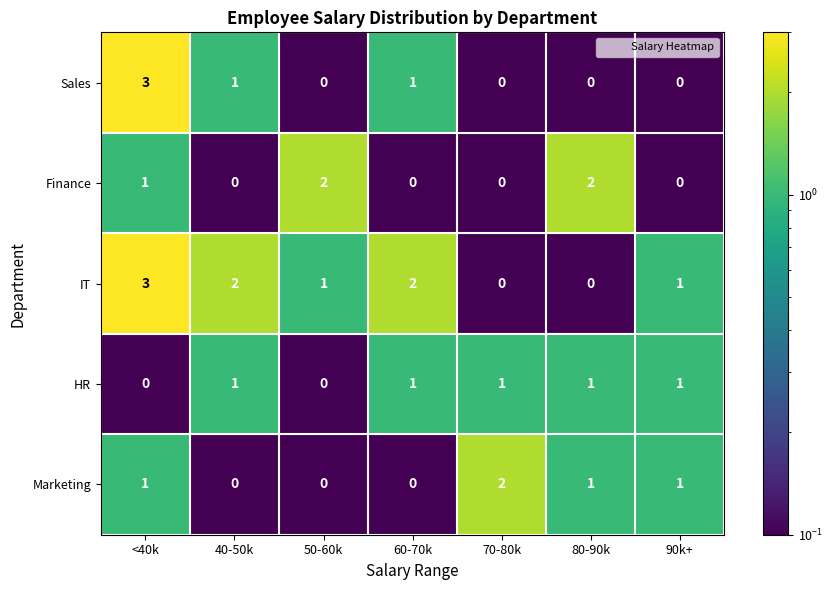

Between <40k and 90k+, which series saw the biggest shift?

Sales